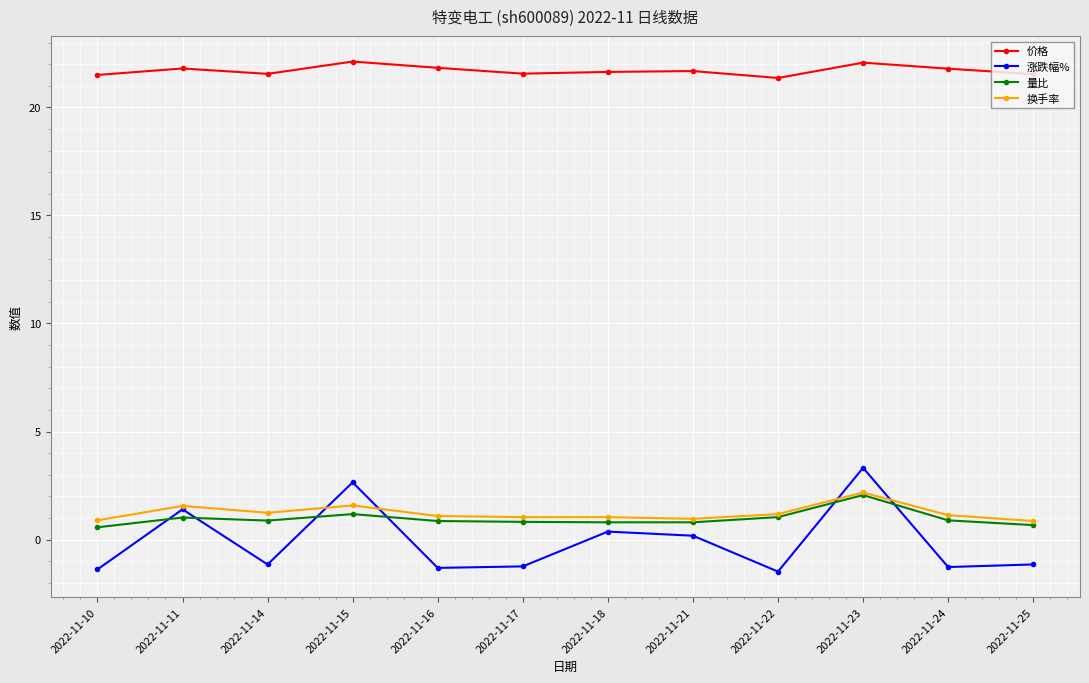

What is the minimum value for 价格?

21.4